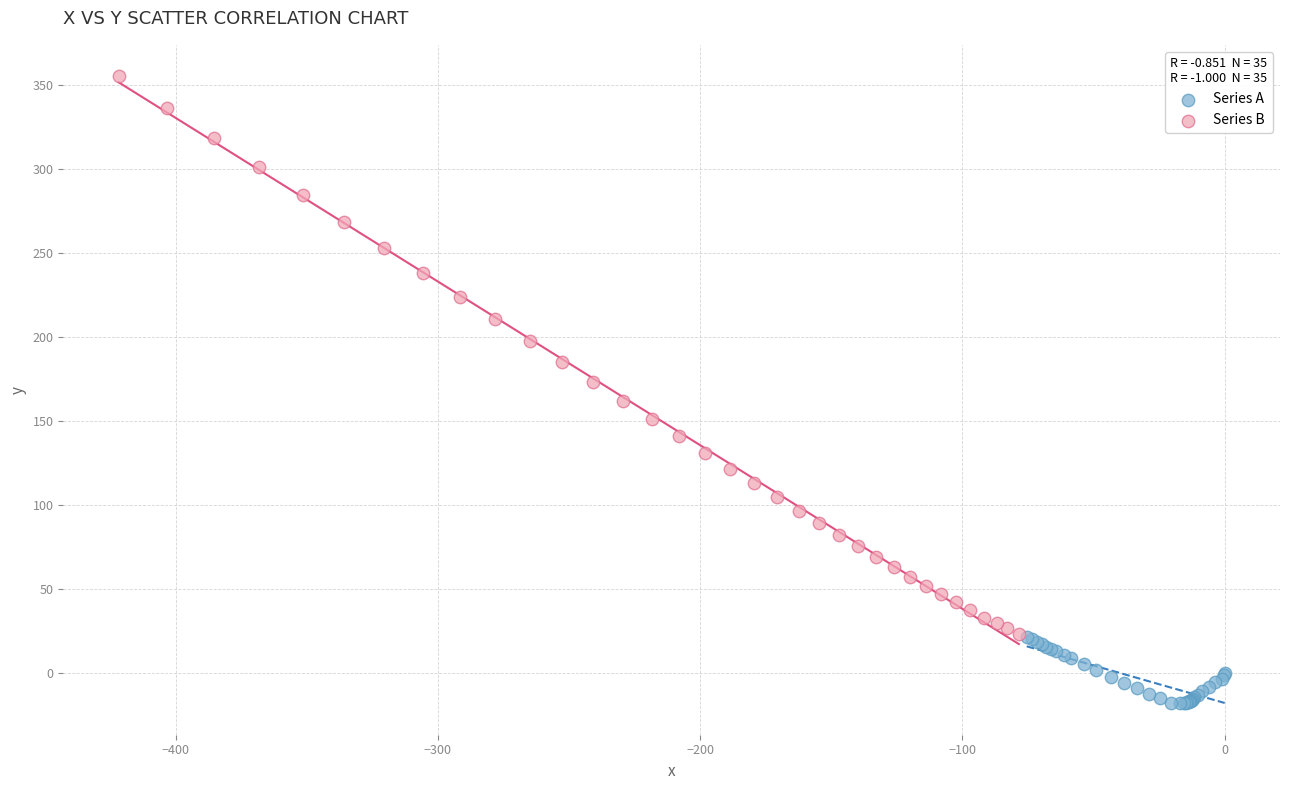

Which series contains the lowest Y value?

Series A